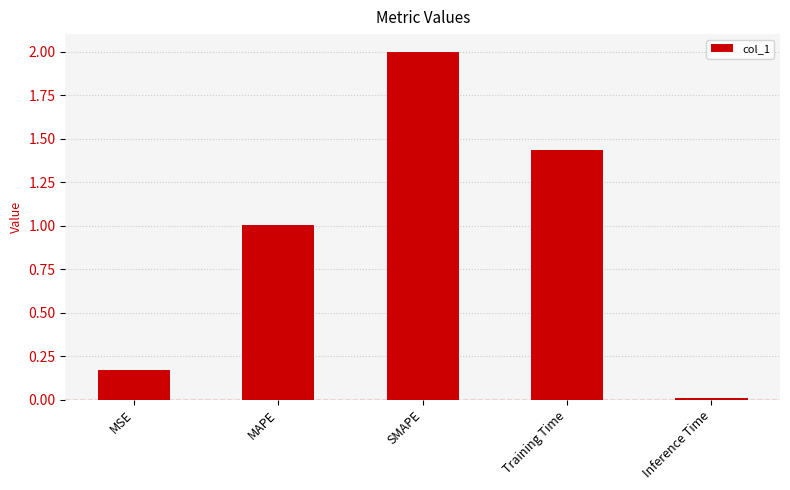

Between SMAPE and Inference Time, which is larger?

SMAPE